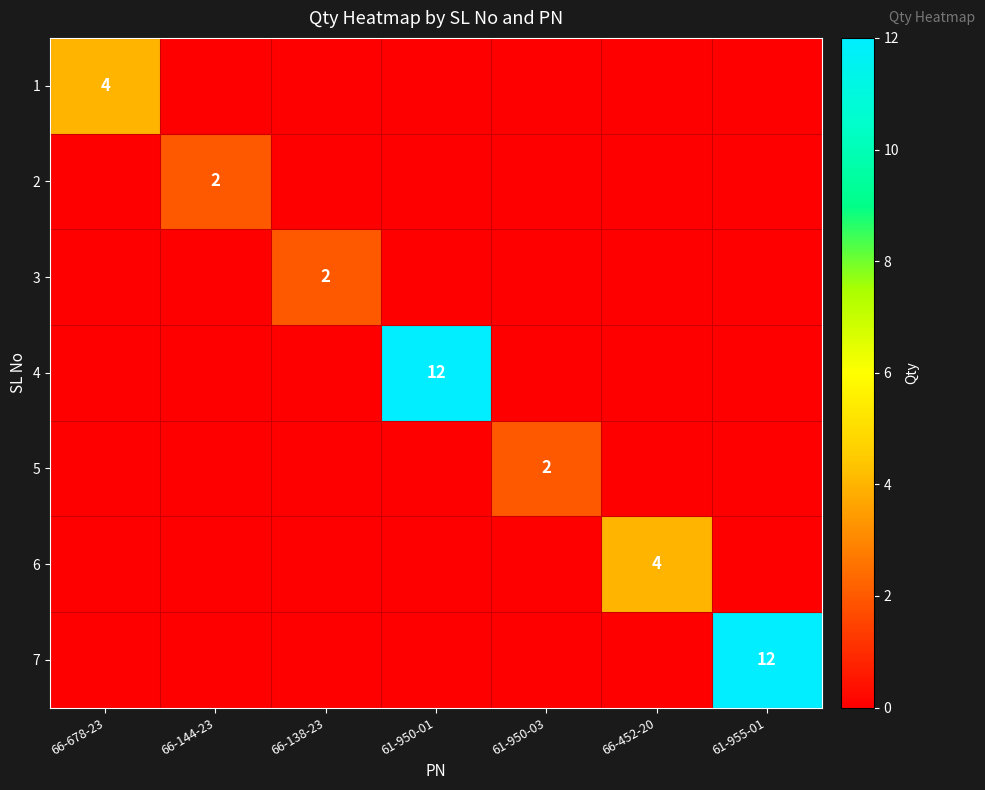

The 7 series shows 18 at 61-955-01. True or false?

False